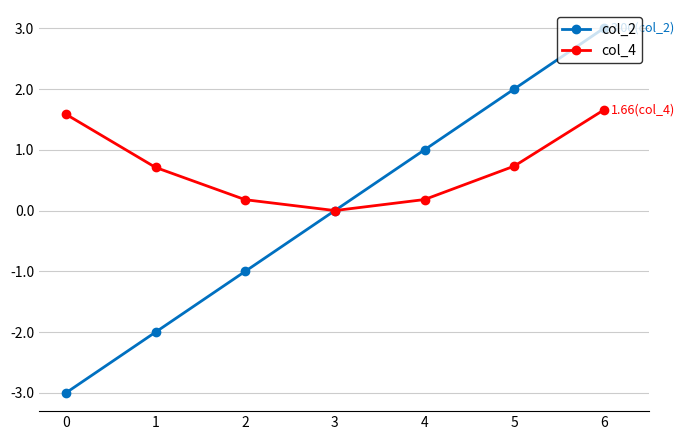

What is the spread (max minus min) of values at 5?

1.3